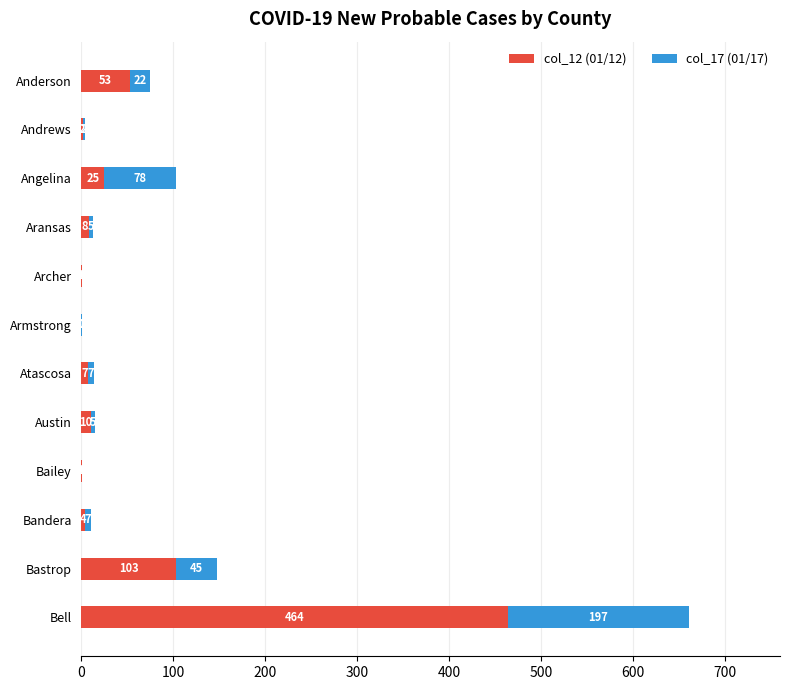

What is the total value across all series at Bell?

661